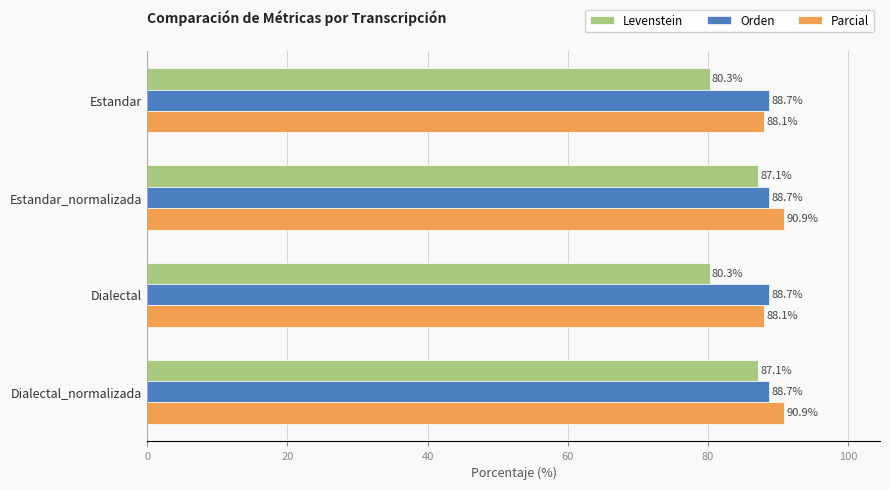

Is the value of Orden at Estandar_normalizada greater than the value of Parcial at Dialectal?

Yes